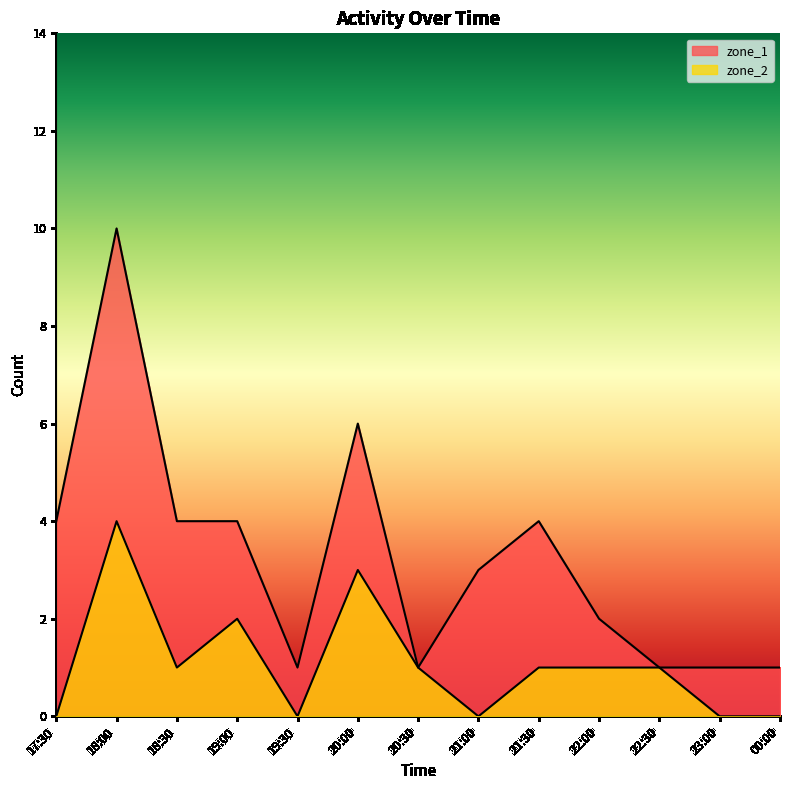

True or false: zone_2 and zone_1 cross at least once.

False